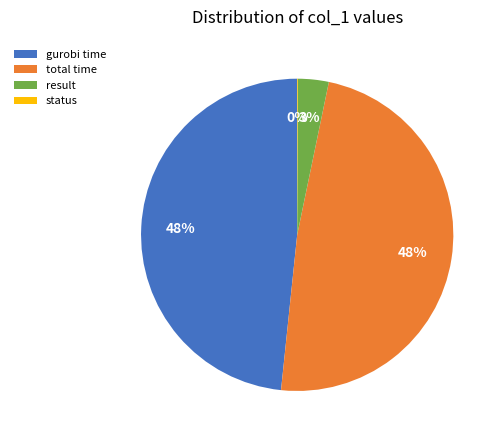

Combined, do result and gurobi time account for over 50%?

Yes